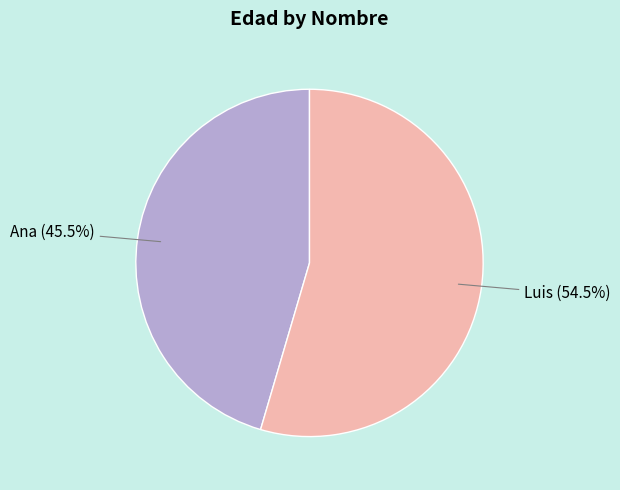

How many segments does this pie chart have?

2